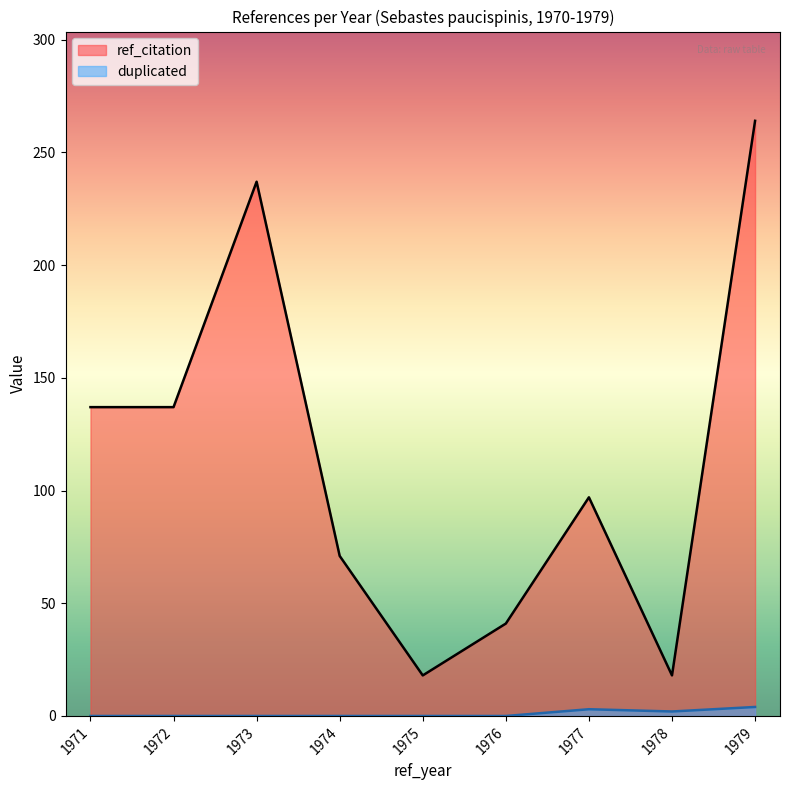

Which series has the largest total across all categories?

ref_citation